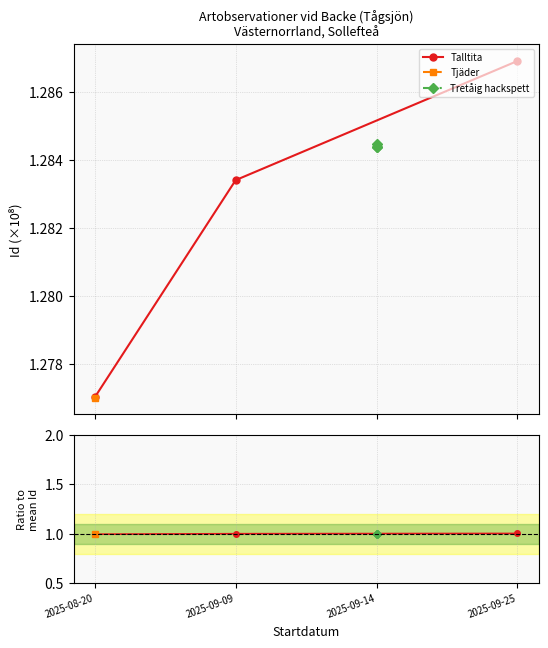

Is the value of Tretåig hackspett at 2025-09-14 greater than the value of Talltita at 2025-08-20?

Yes